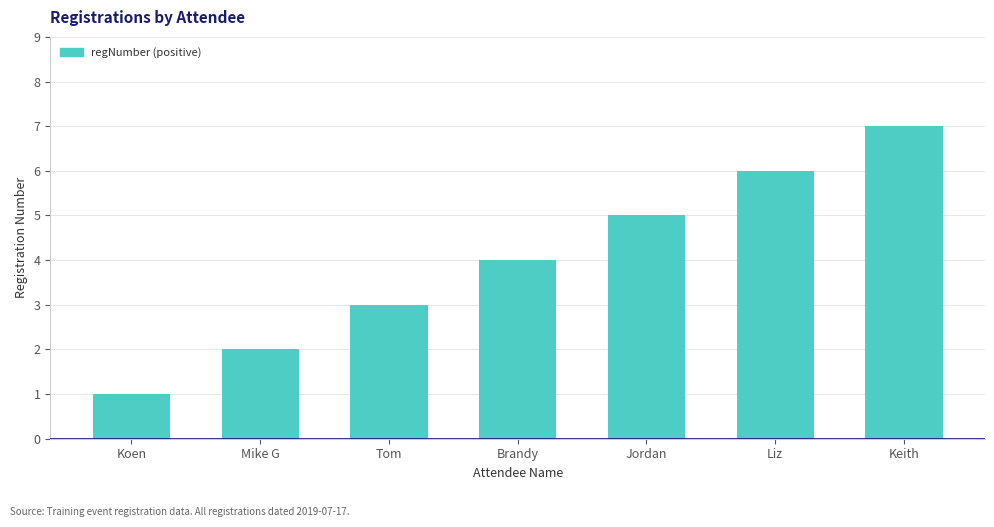

List the labels in order of value, smallest first.

Koen, Mike G, Tom, Brandy, Jordan, Liz, Keith